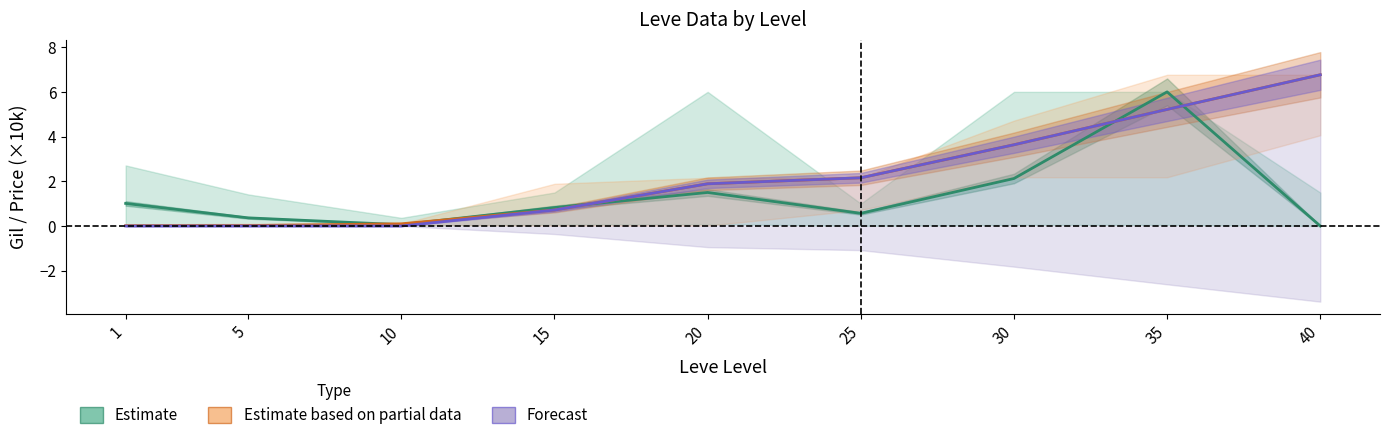

Does the chart display data point markers on the line(s)?

No